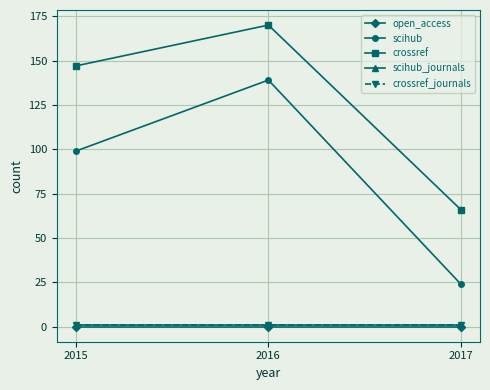

How many lines are shown in the chart?

5